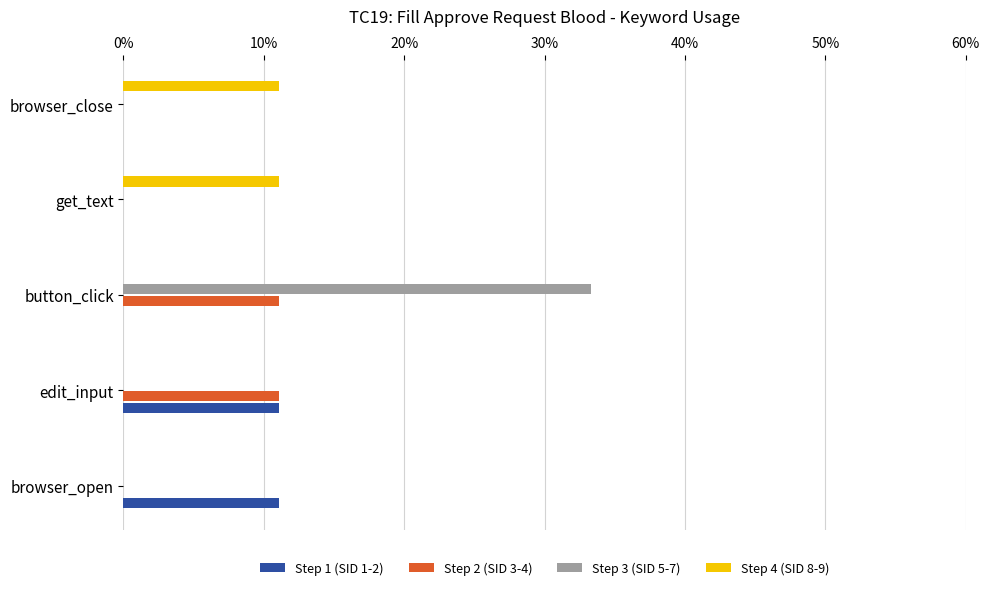

What is the sum of all Step 2 (SID 3-4) values?

22.2